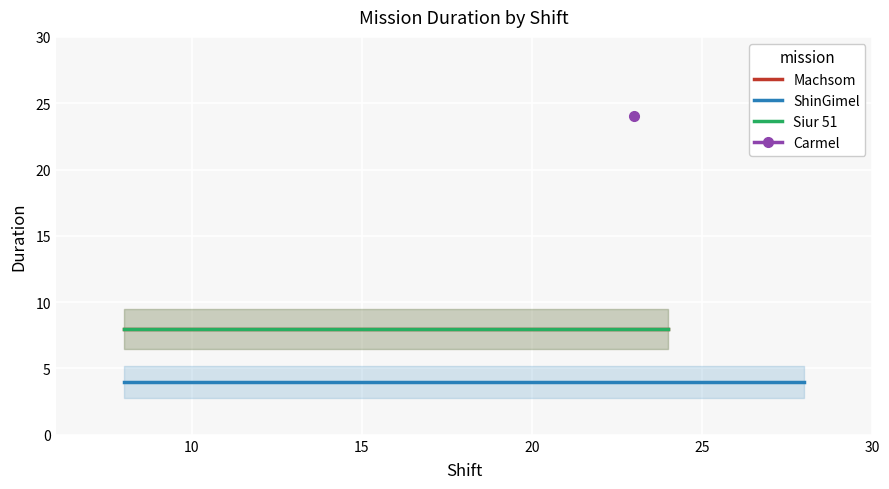

Which series changed the most between 16 and 28?

Machsom